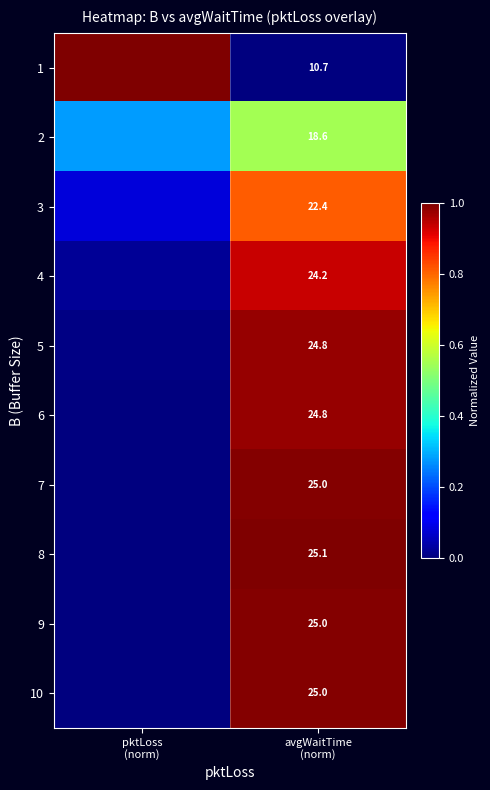

At which label does 5 reach its minimum?

pktLoss (norm)